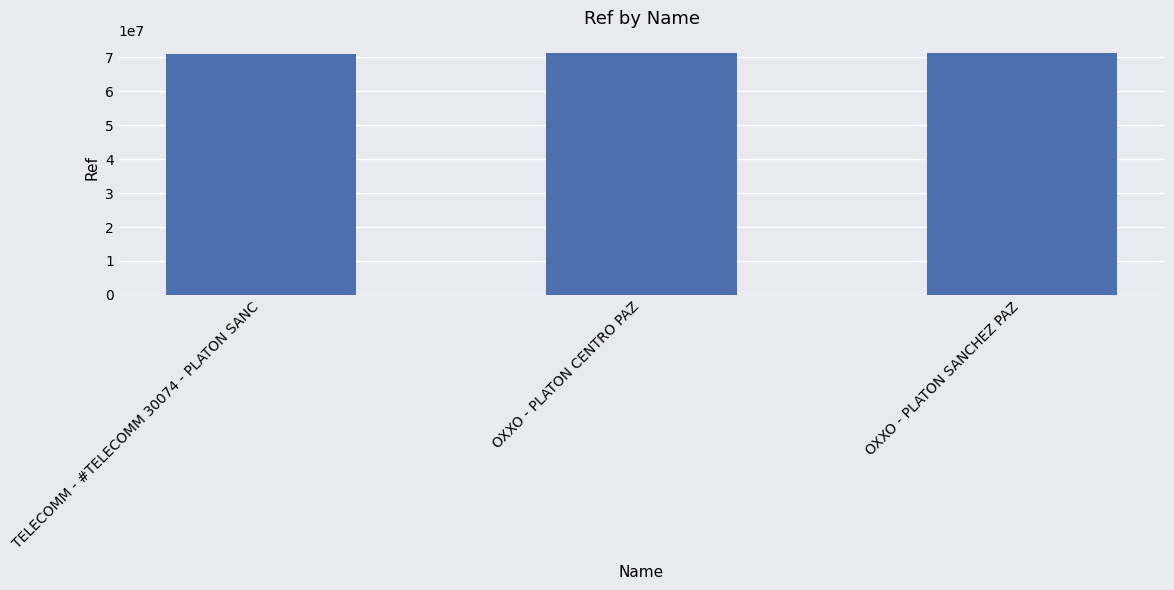

What is the smallest value displayed?

71128241